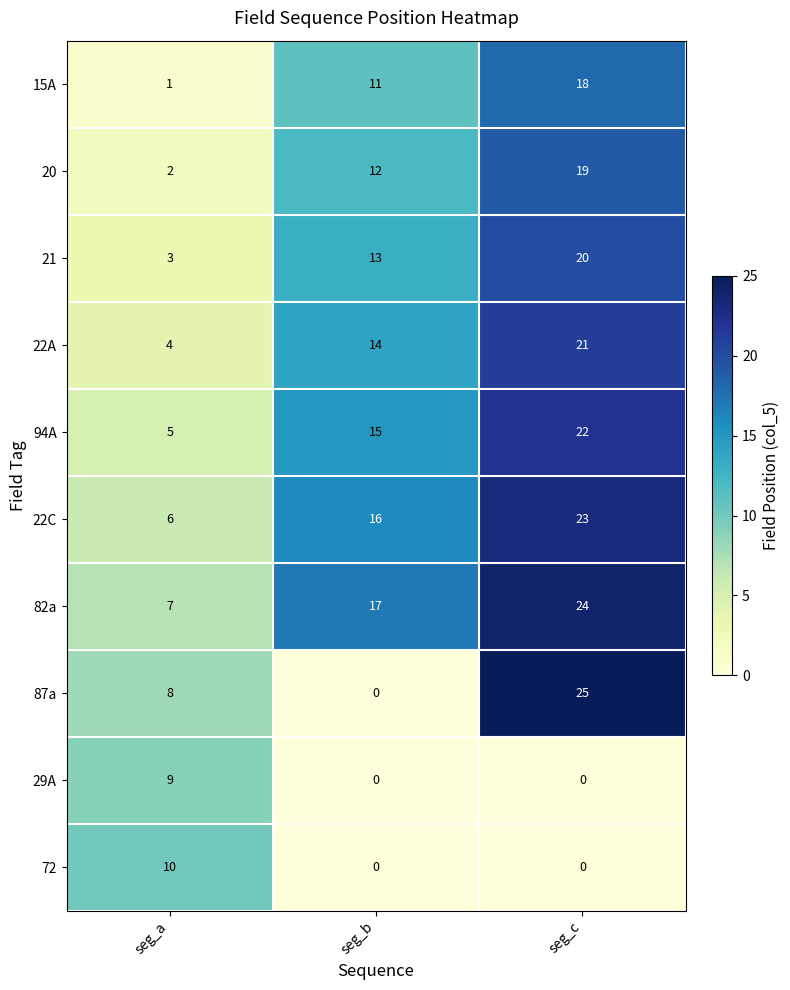

What is the difference between the second highest and minimum values in the 82a series?

10